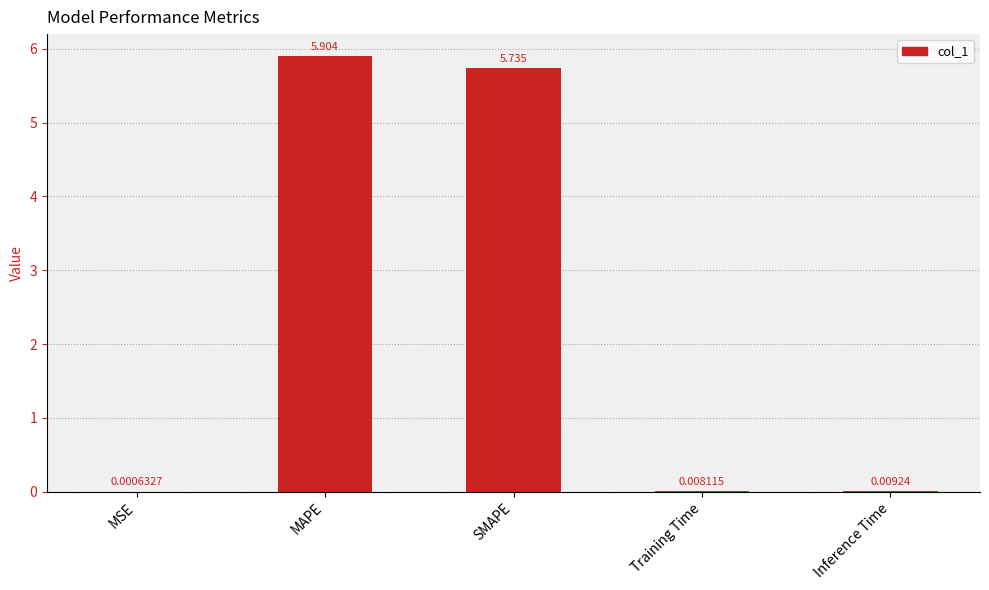

Which category has the highest value across all series?

MAPE